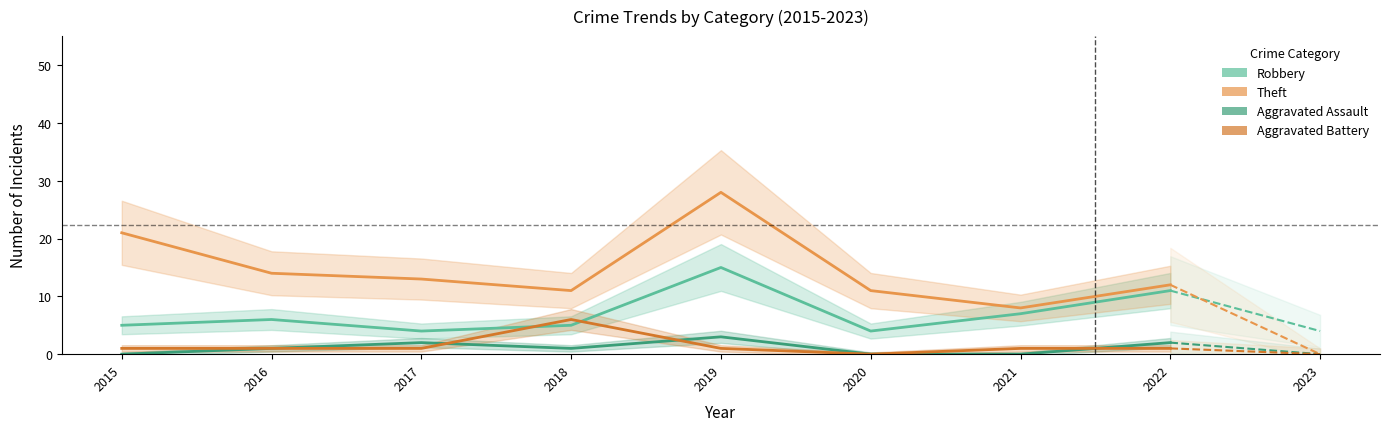

What value does the Aggravated Battery series have at 2019?

1